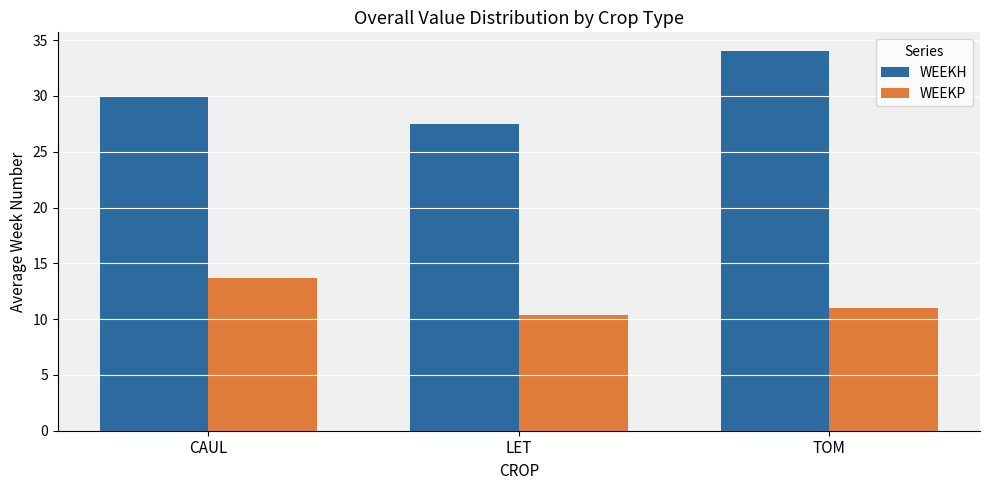

The value of WEEKP at TOM is 11.0. True or false?

True